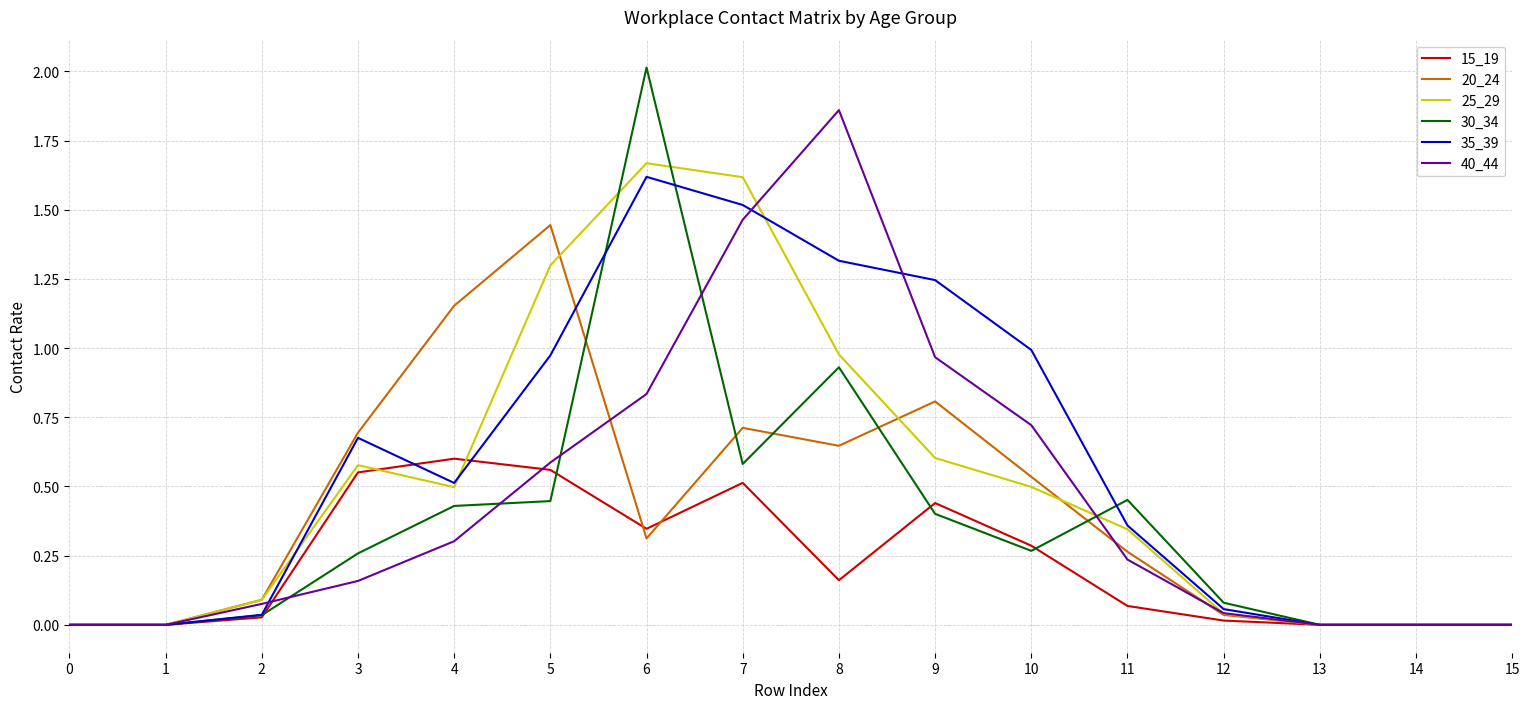

At which category is the sum across all series the highest?

6